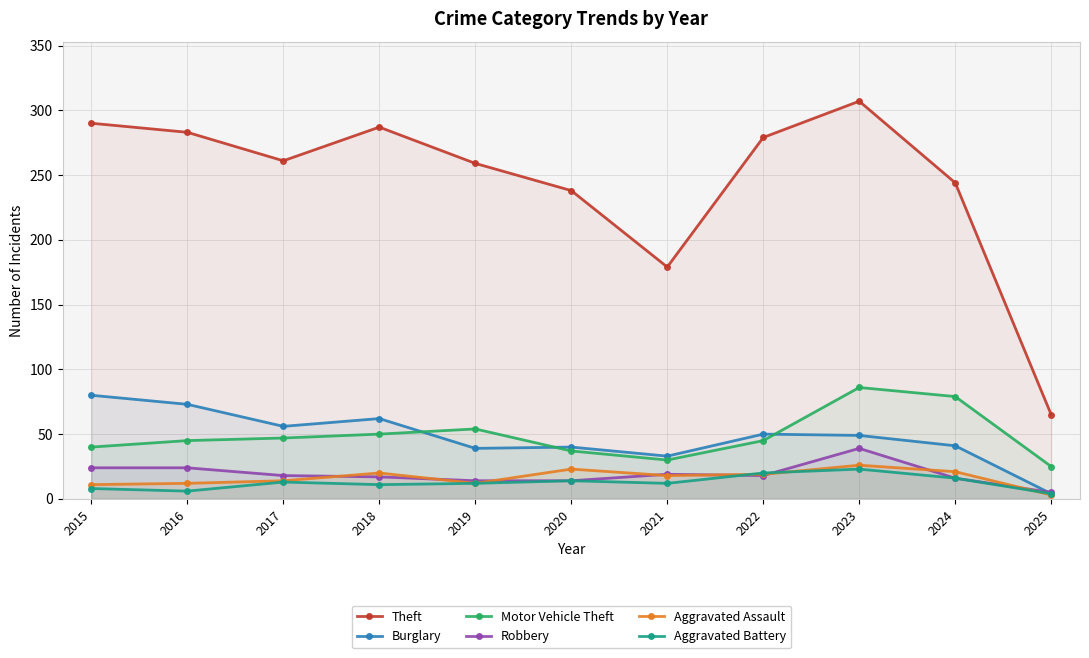

Where is Aggravated Battery nearest to the value 13?

2017